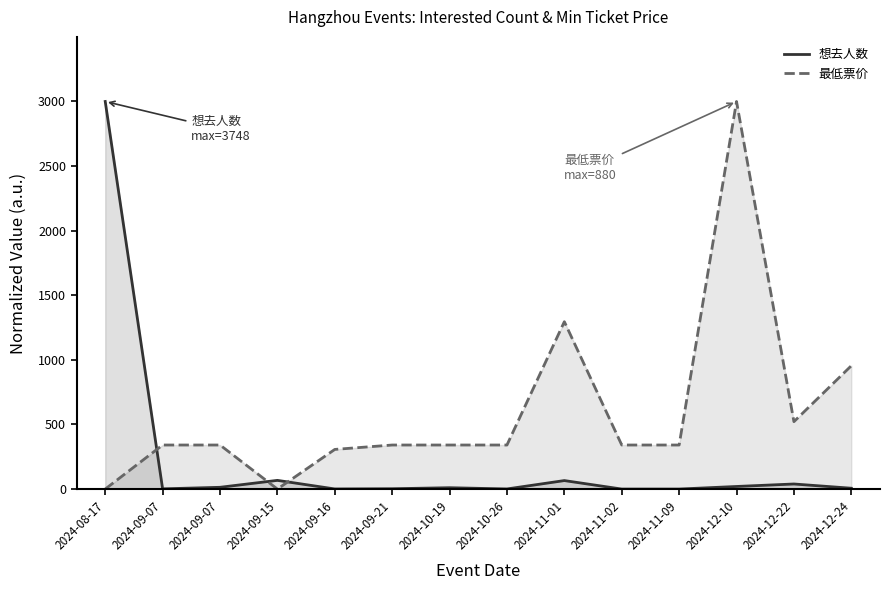

How many lines are shown in the chart?

2